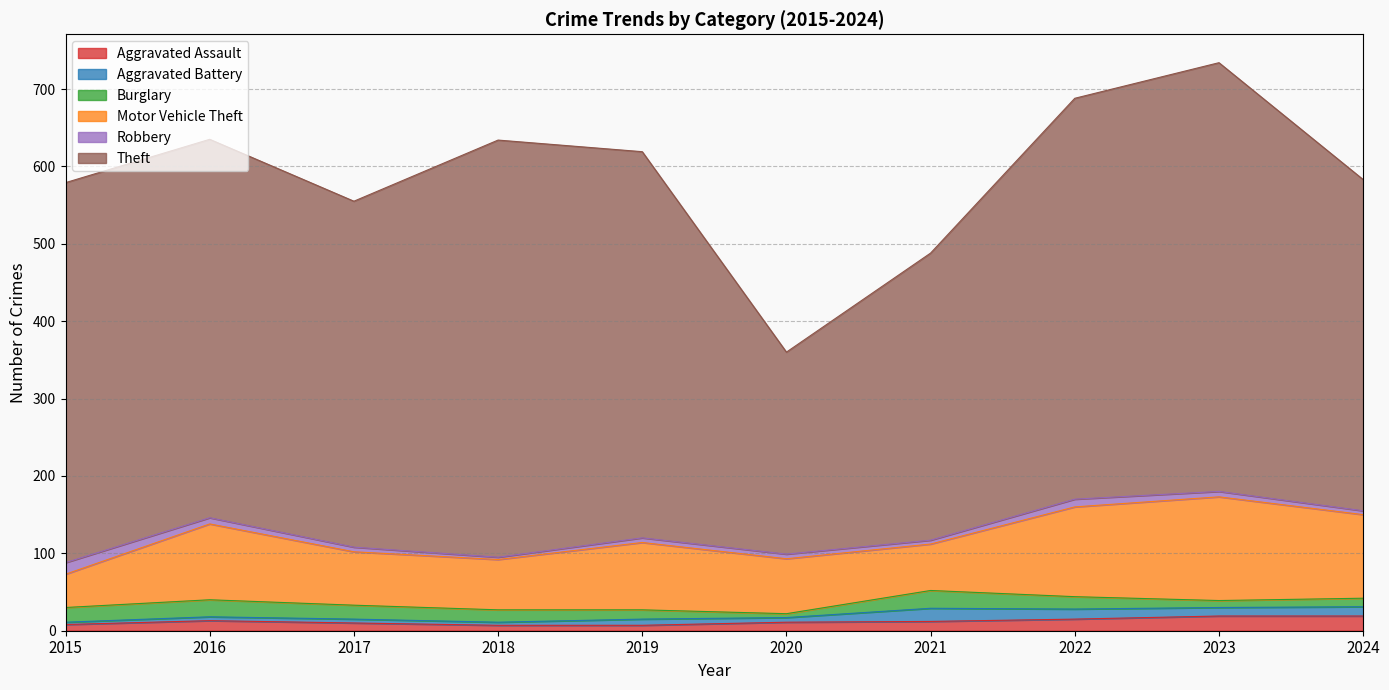

How many data points does each series have?

10